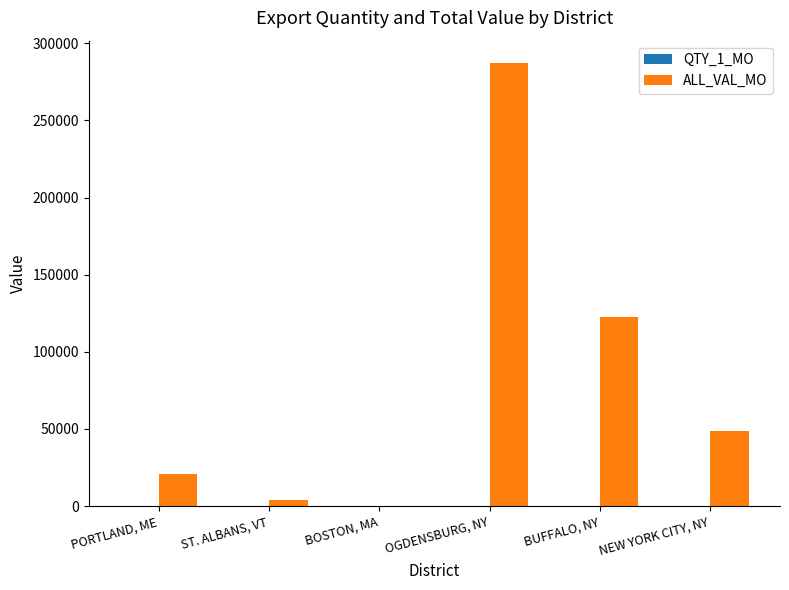

Count the number of data series in this chart.

2